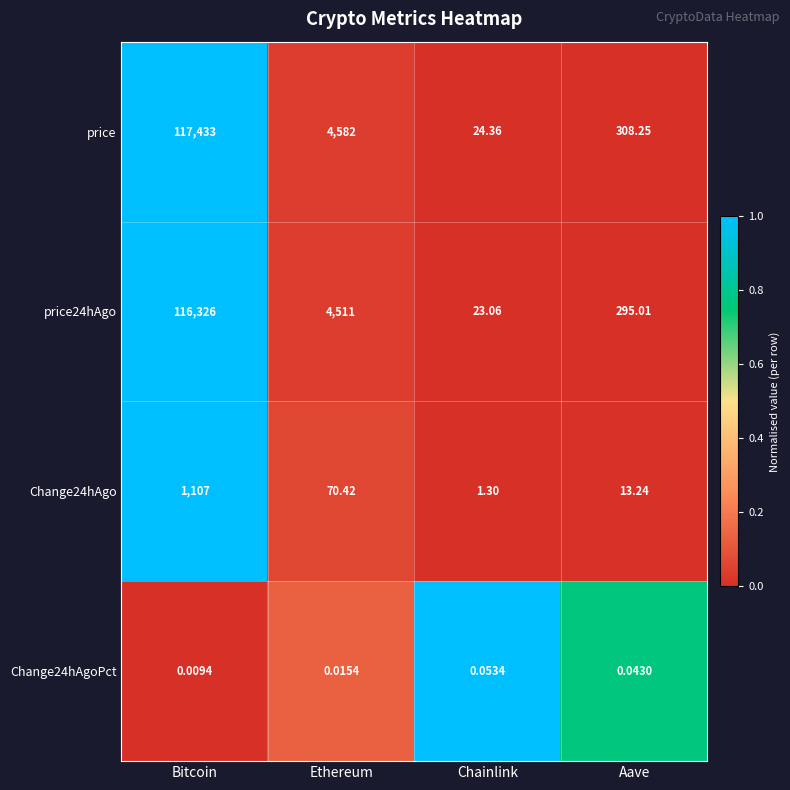

Which category has the highest value in the price series?

Bitcoin